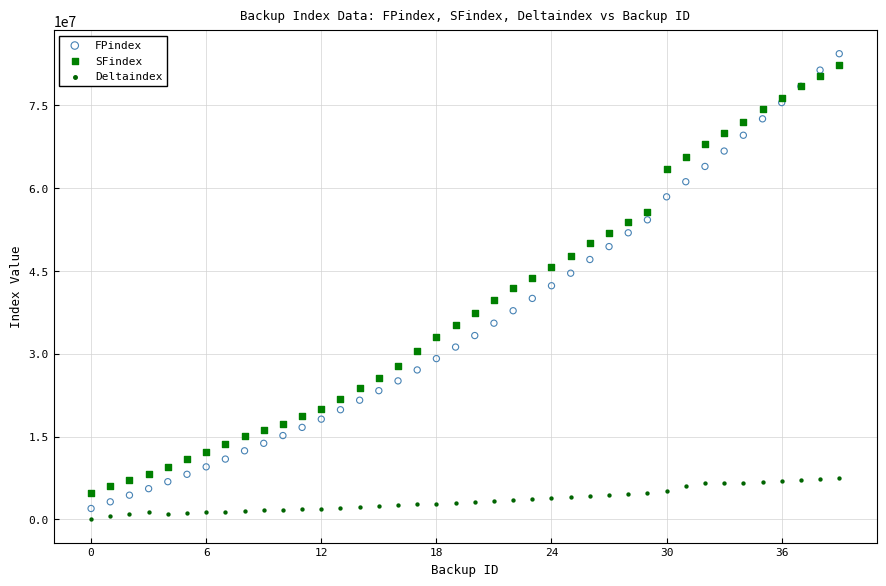

Which series reaches the maximum Y coordinate?

FPindex